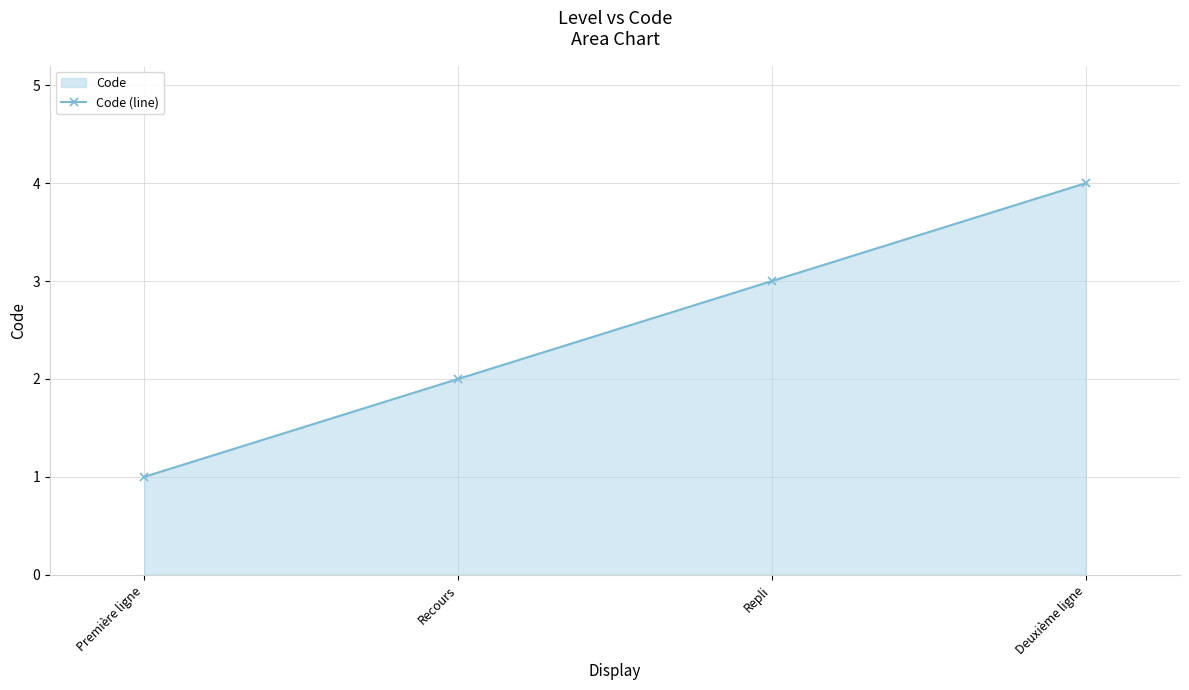

How many values are between 2 and 4?

3